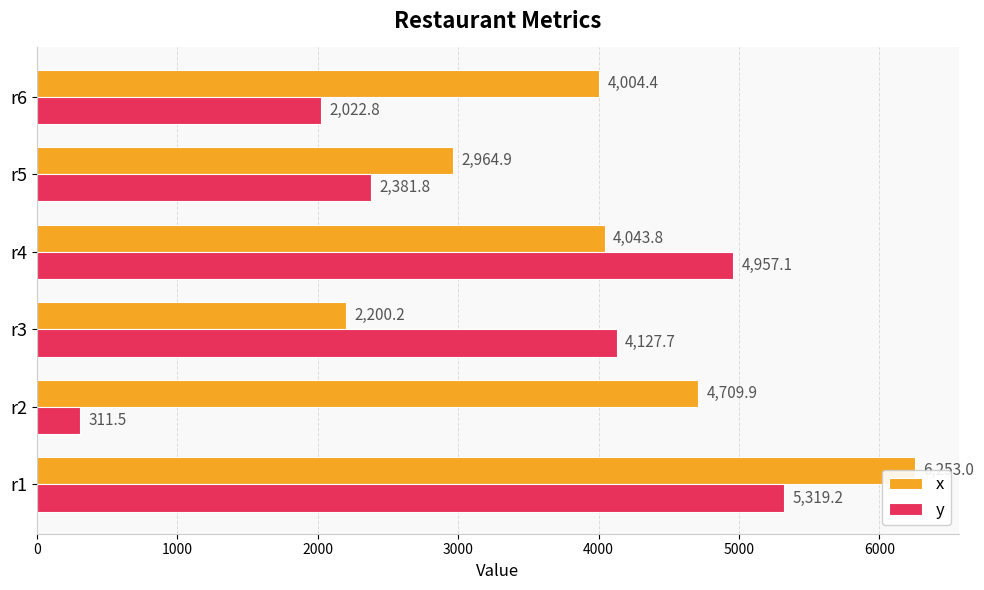

What value does the y series have at 0?

5319.2